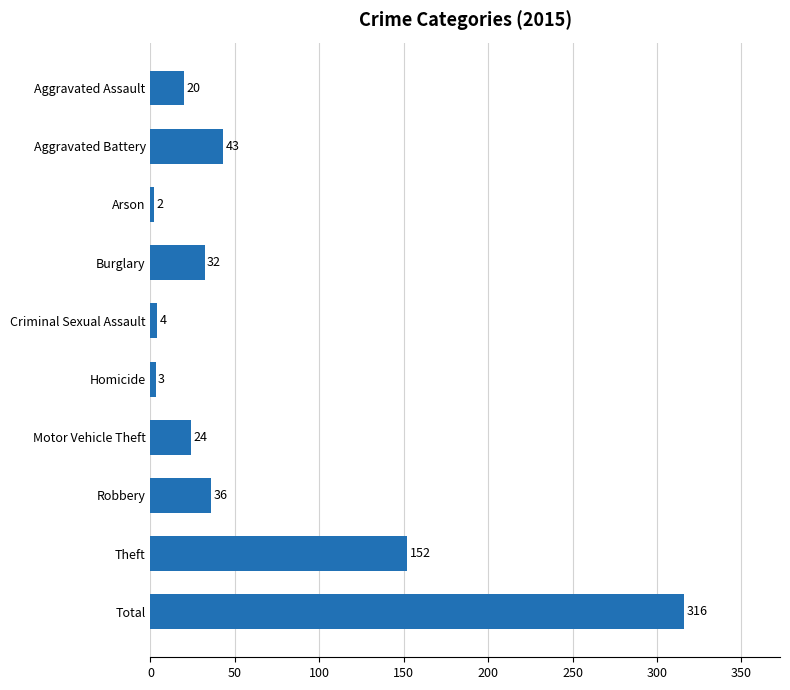

Read the value at Motor Vehicle Theft, to the nearest 10.

20